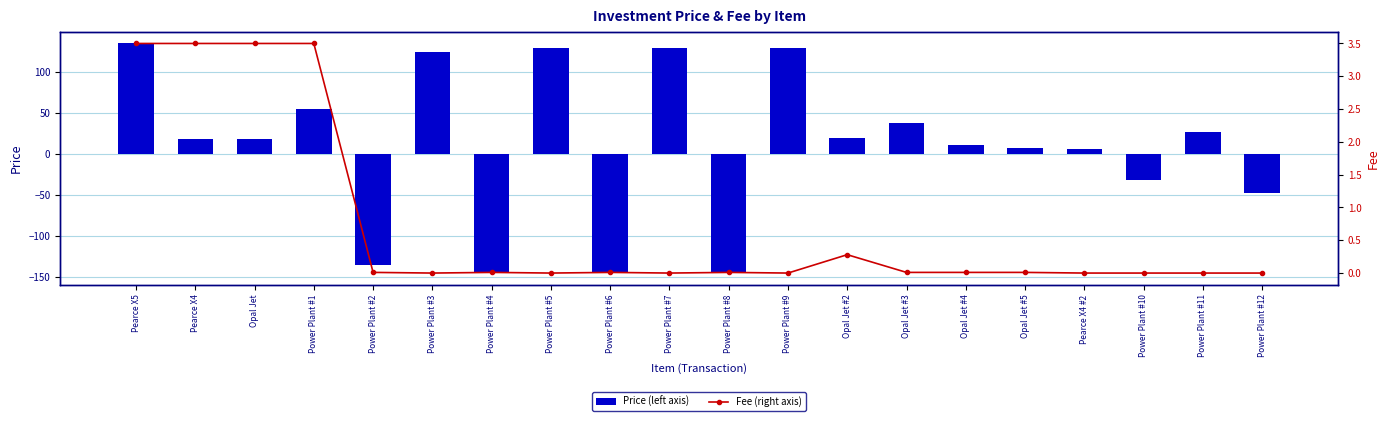

What is the lowest value of the Price (left axis) series?

-145.0